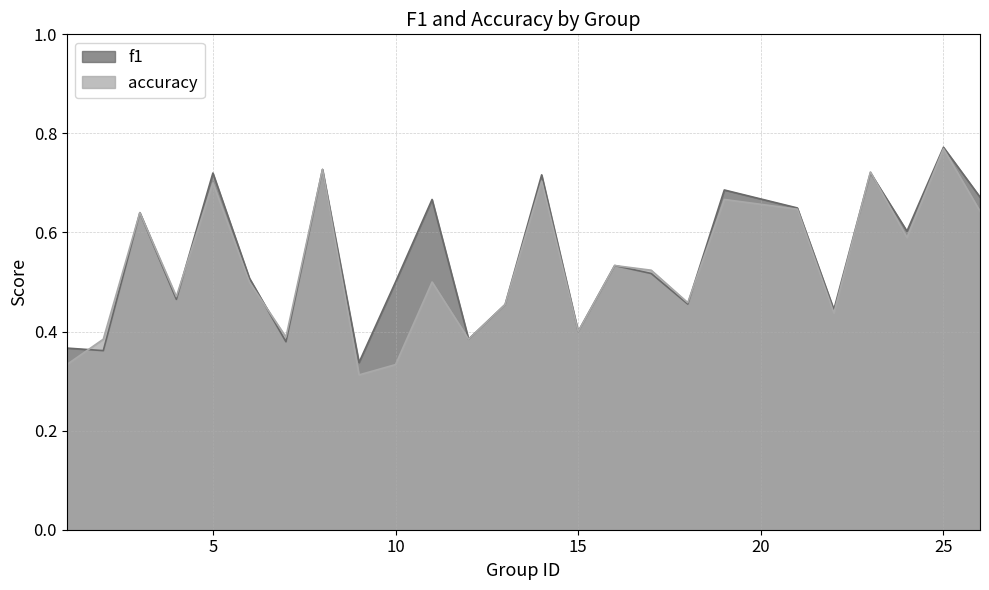

In accuracy, how many points are higher than both neighbors (excluding endpoints)?

9